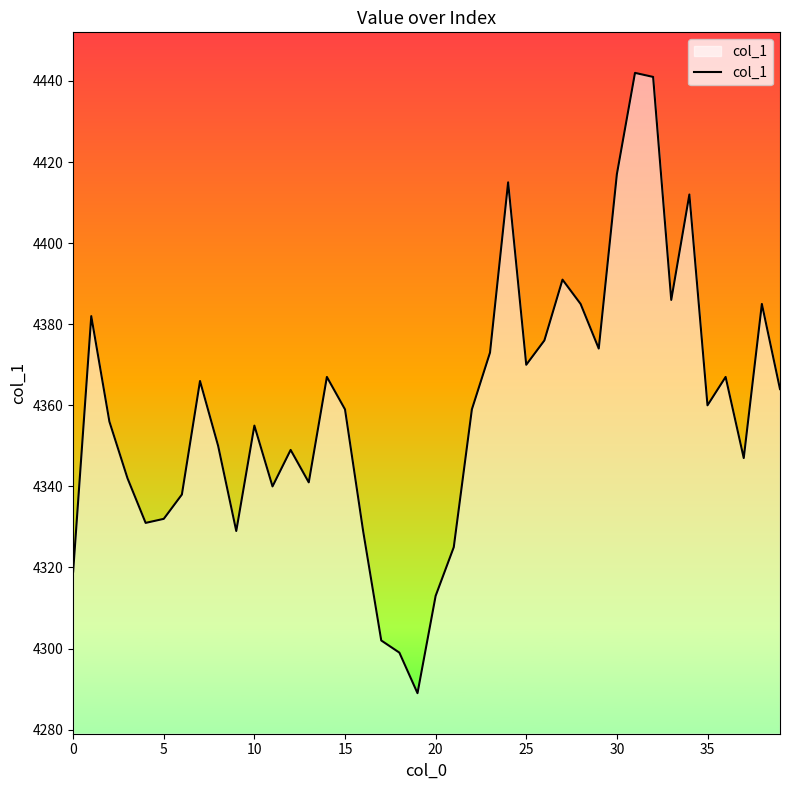

What is the smallest value displayed?

4289